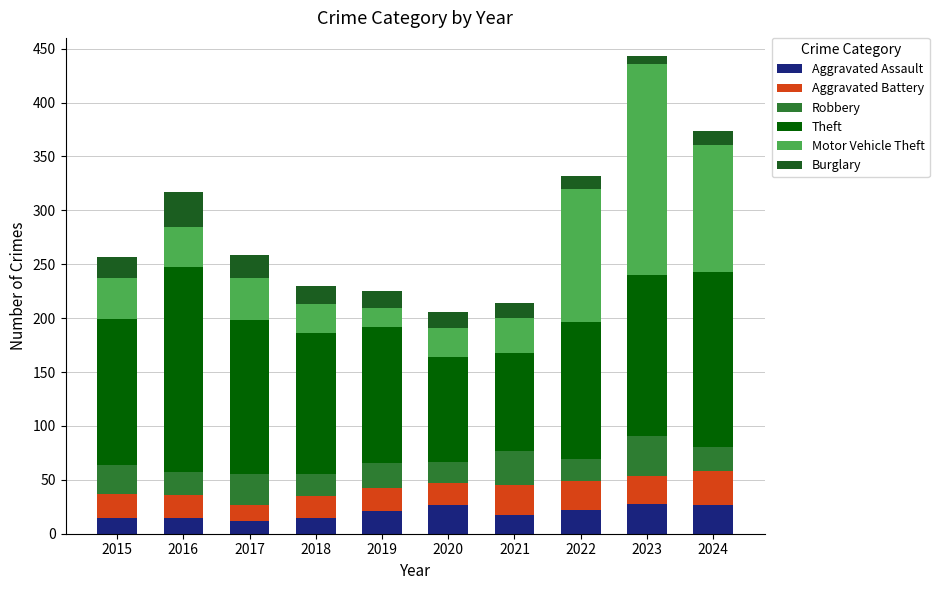

Is it true that Aggravated Assault equals 22 at 2022?

True